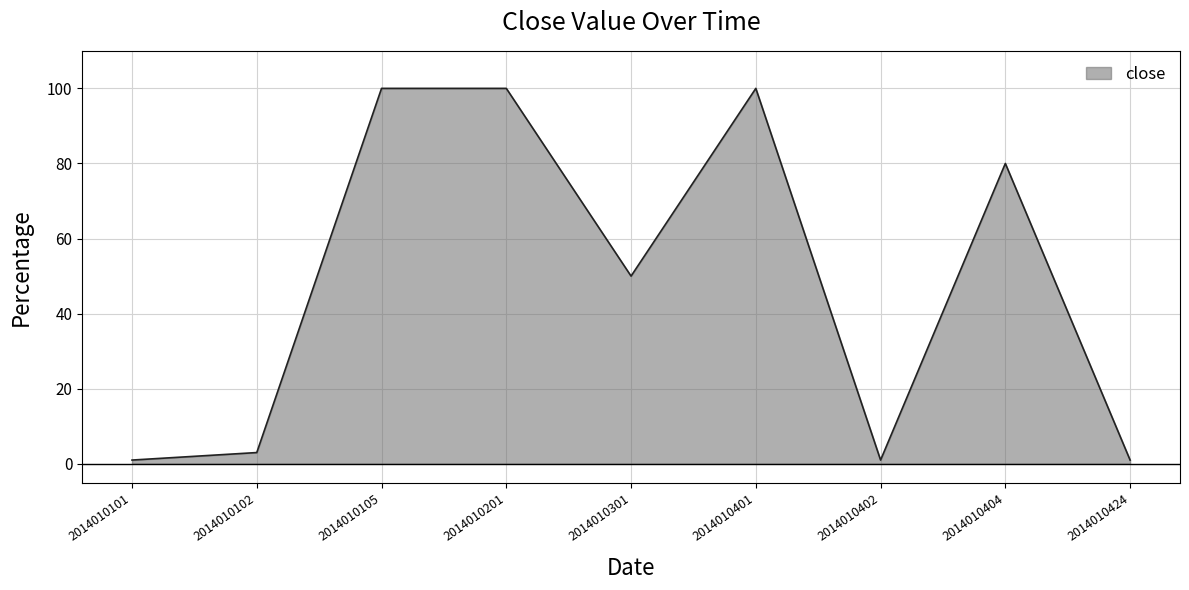

What is the maximum value shown in the chart?

100